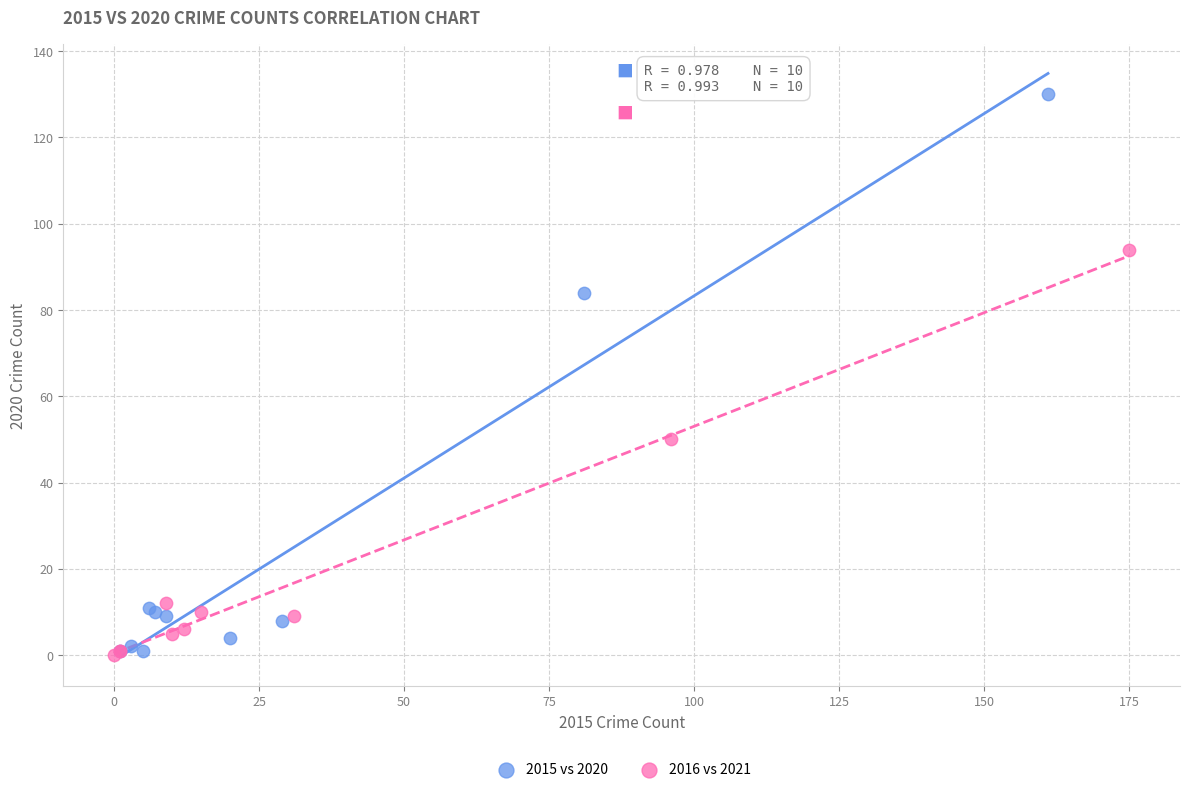

What are all the series names shown in the legend?

2015 vs 2020, 2016 vs 2021